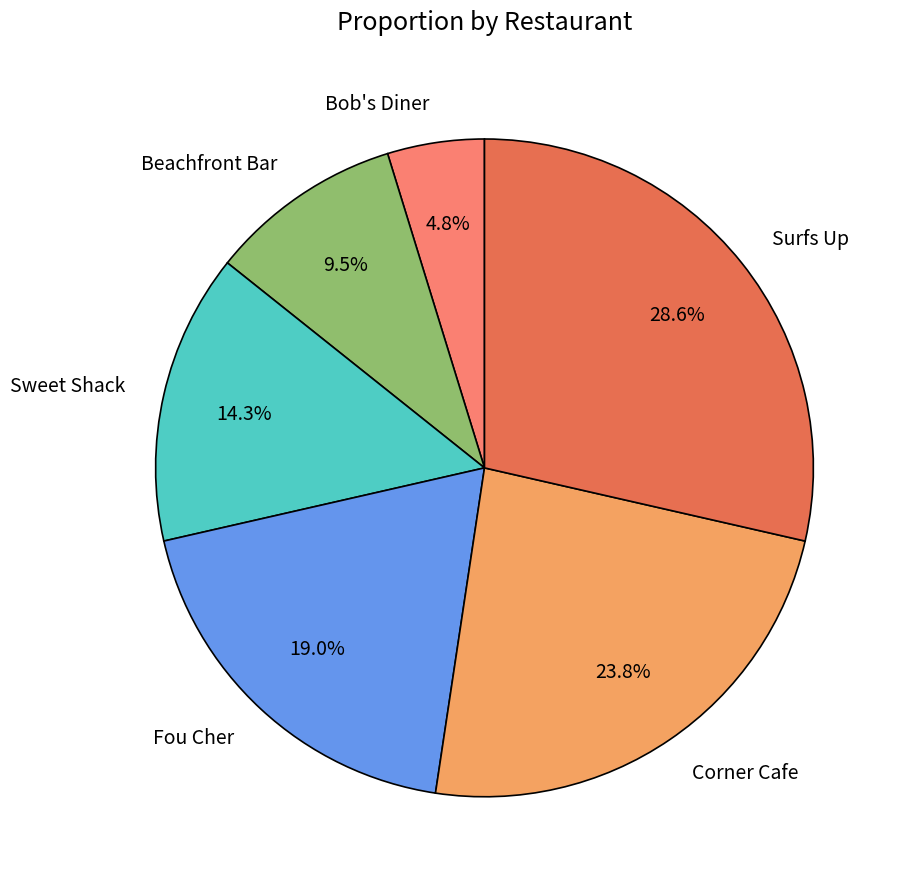

What percentage is the Bob's Diner slice, to the nearest percent?

5%